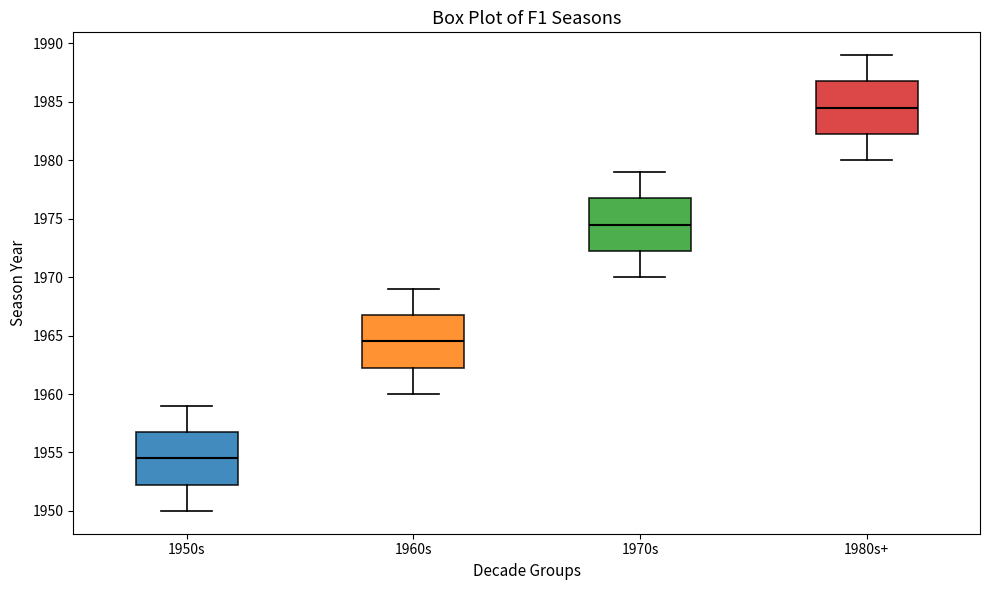

Which box has the lowest median line?

1950s